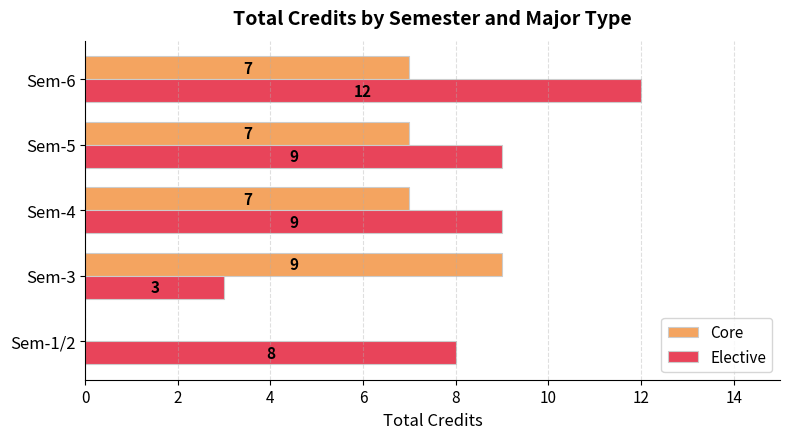

Which series changed the most between Sem-3 and Sem-5?

Elective